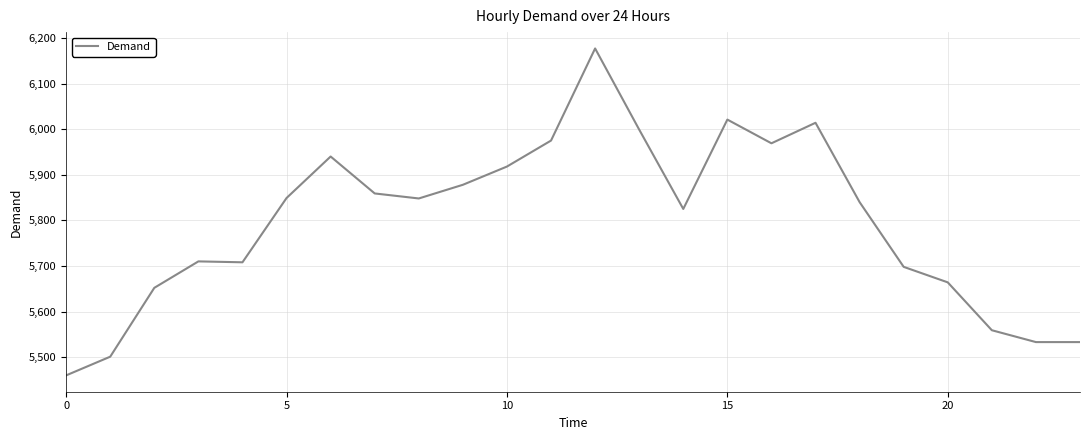

What is the difference between the maximum and minimum values?

717